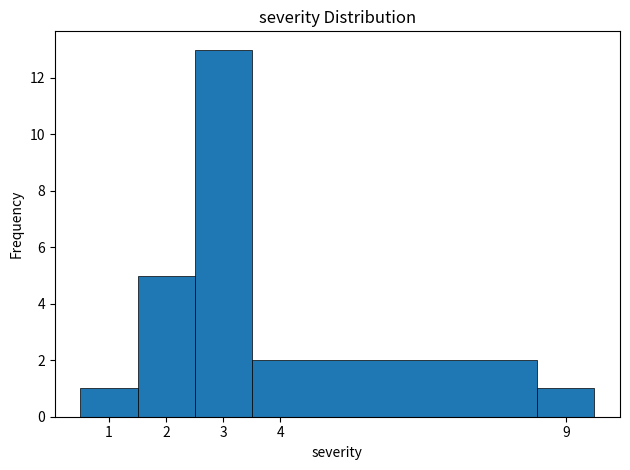

Reading left to right, list every bar in this chart as the range it spans on the x-axis followed by its height. The values are not printed on the chart, so give them approximately, as read against the axis.

0.5 to 1.5: 1
1.5 to 2.5: 5
2.5 to 3.5: 13
3.5 to 8.5: 2
8.5 to 9.5: 1